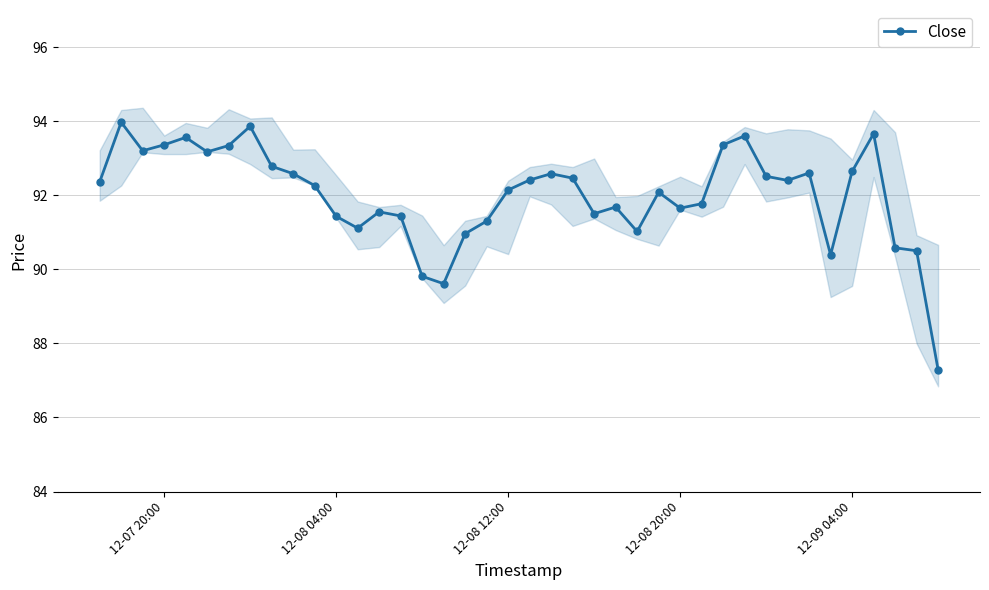

True or false: Close has more than 0 points higher than both neighbors.

True